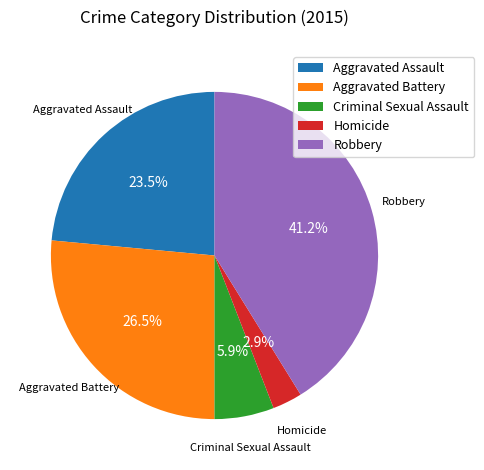

How many segments does this pie chart have?

5